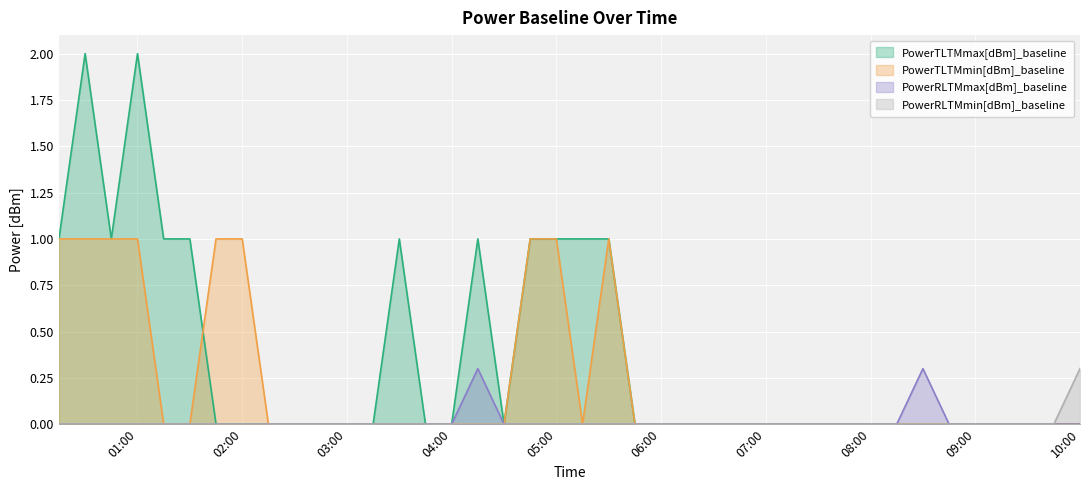

Which category has the highest value in the PowerRLTMmax[dBm]_baseline series?

2015-01-31 04:15:00